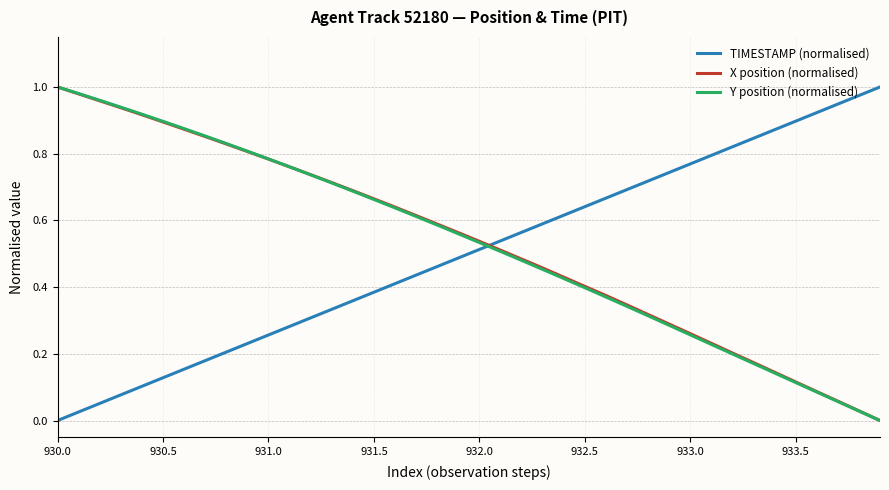

How many categories are shown in the chart?

40